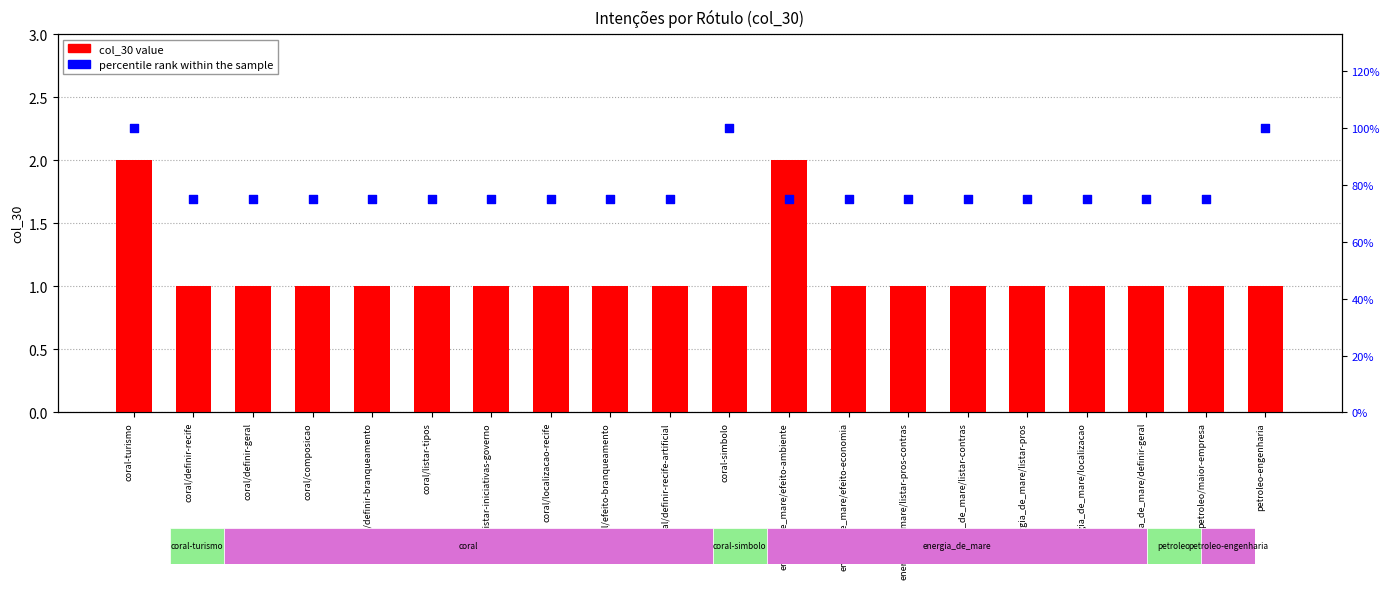

Is the value of col_30 value at energia_de_mare/localizacao greater than the value of percentile rank within the sample at coral/efeito-branqueamento?

No